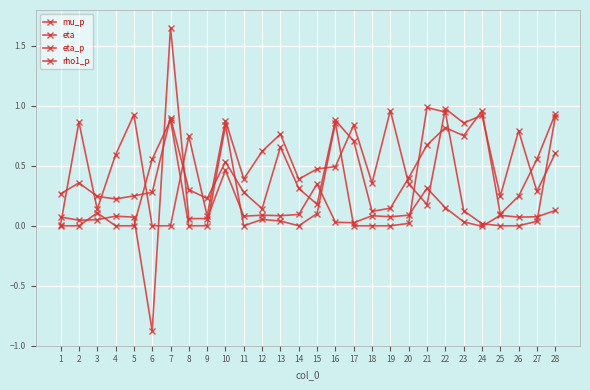

At which label does eta_p reach its minimum?

25